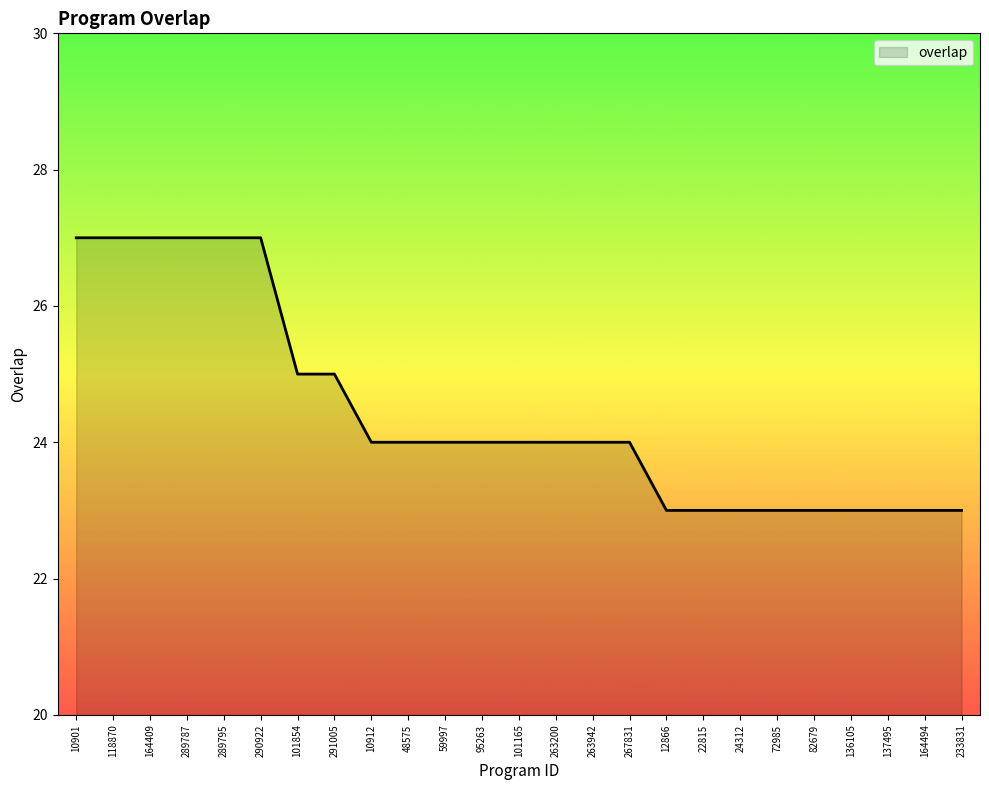

What is the minimum value shown in the chart?

23